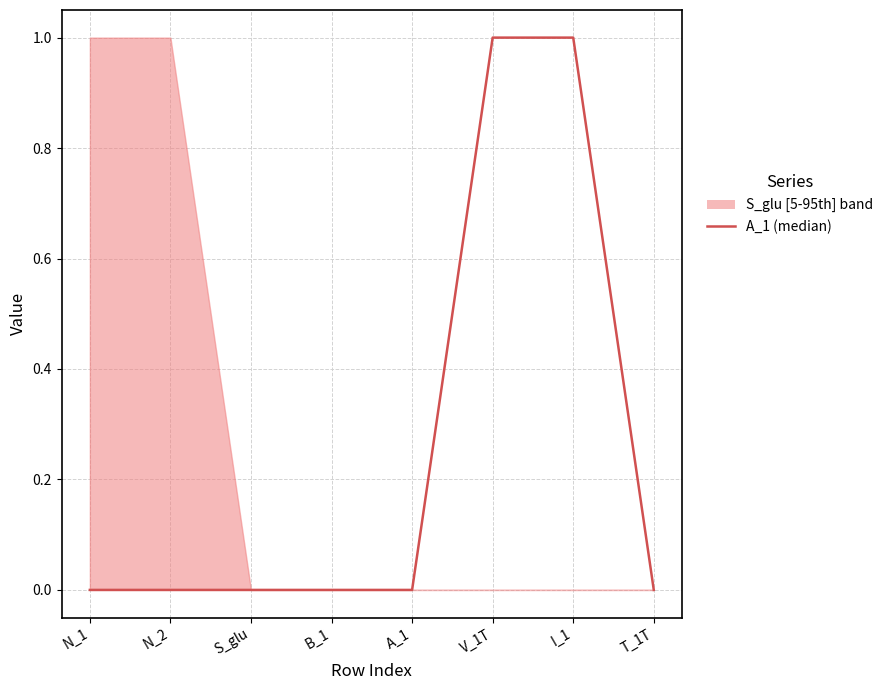

List the labels in order of value, smallest first.

N_1, N_2, S_glu, B_1, A_1, T_1T, V_1T, I_1